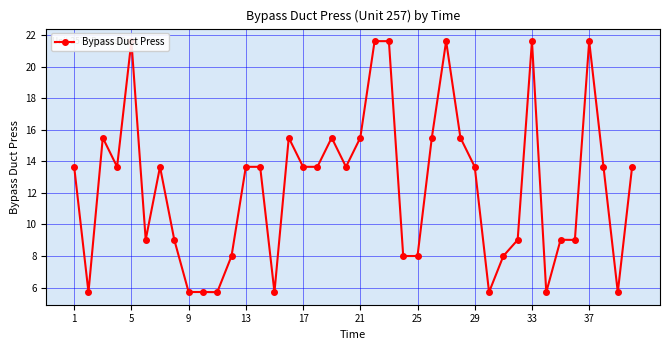

What is the greatest value displayed?

21.6